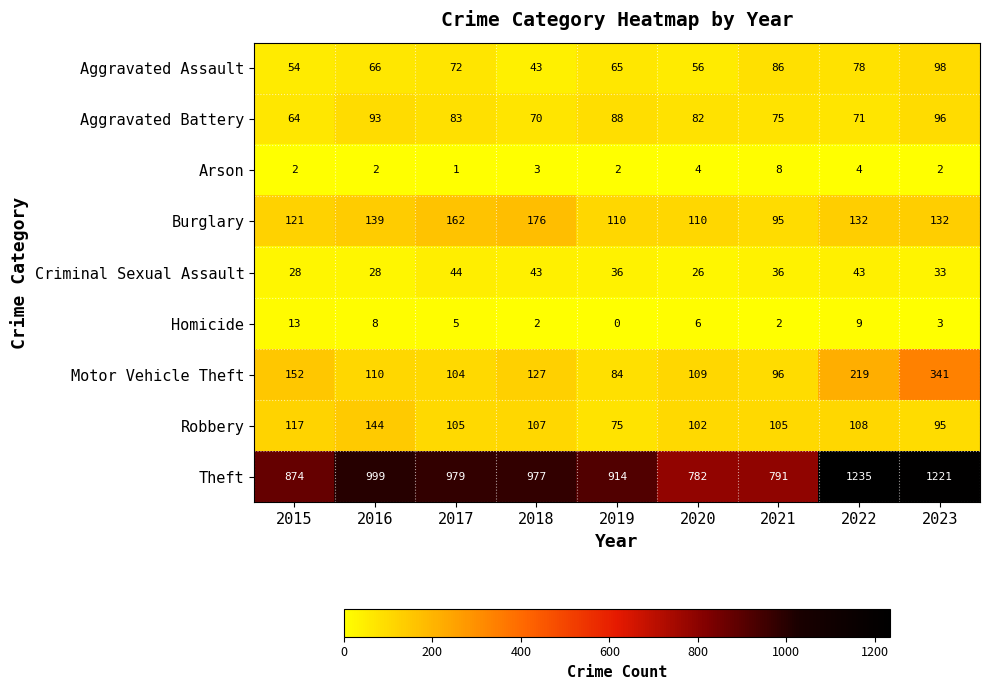

Where does the Homicide series first go above 5?

2015